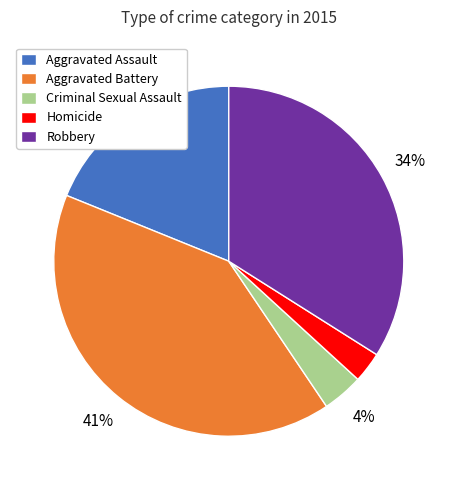

Between Criminal Sexual Assault and Robbery, which is larger?

Robbery